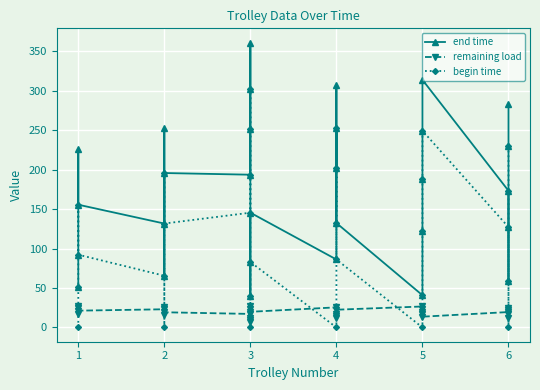

Reading left to right, list all the values displayed in this chart.

end time: 50.8	92.3	226.2	155.7	131.8	252.3	65.6	195.8	193.7	251.2	302.7	361.2	83.0	39.5	145.5	86.2	306.8	202.1	252.6	132.4	40.9	122.8	188.1	249.4	314.0	173.3	58.8	127.2	230.5	283.1
remaining load: 27.6	24.6	17.4	21.3	23.1	15.3	26.1	19.3	17.2	12.6	9.5	6.8	24.0	27.2	19.9	25.5	11.9	17.7	14.8	22.5	26.6	23.5	19.1	16.5	13.7	19.6	25.3	22.1	17.0	12.3
begin time: 0.0	50.8	155.7	92.3	65.6	195.8	0.0	131.8	145.5	193.7	251.2	302.7	39.5	0.0	83.0	0.0	252.6	132.4	202.1	86.2	0.0	40.9	122.8	188.1	249.4	127.2	0.0	58.8	173.3	230.5